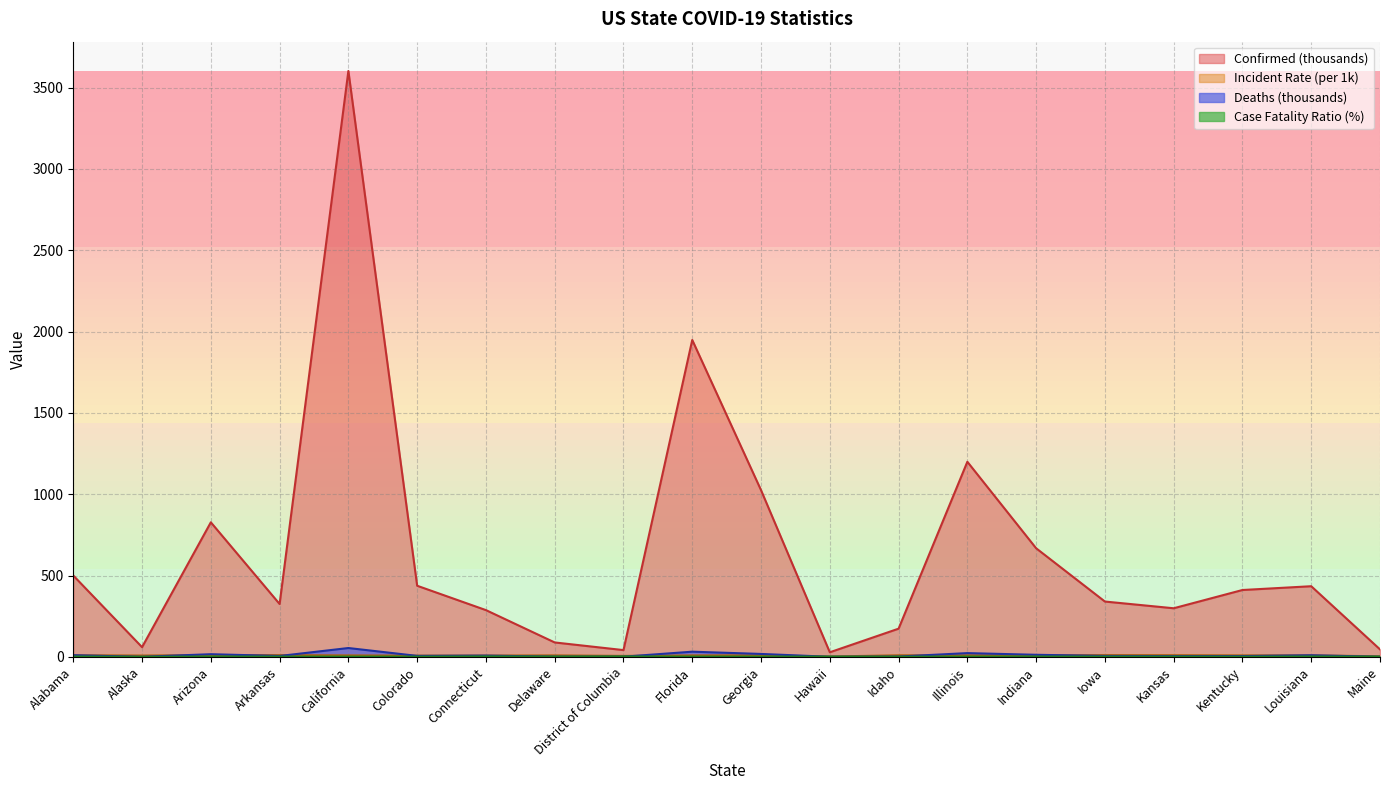

Reading left to right, extract all data points from this chart.

Confirmed: 500.1	59.6	827.2	325.0	3602.4	437.2	287.4	88.6	41.6	1948.3	1024.9	28.1	173.3	1199.4	667.7	340.1	298.8	411.0	434.3	45.9
Deaths: 10.1	0.3	16.3	5.3	54.3	6.0	7.7	1.5	1.0	31.8	17.9	0.4	1.9	23.0	12.7	5.6	4.8	4.8	9.8	0.7
Incident_Rate: 10.2	8.2	11.4	10.8	9.1	7.6	8.1	9.1	5.9	9.1	9.7	2.0	9.7	9.5	9.9	10.8	10.3	9.2	9.3	3.4
Case_Fatality_Ratio: 2.0	0.5	2.0	1.6	1.5	1.4	2.7	1.7	2.5	1.6	1.8	1.6	1.1	1.9	1.9	1.6	1.6	1.2	2.2	1.5